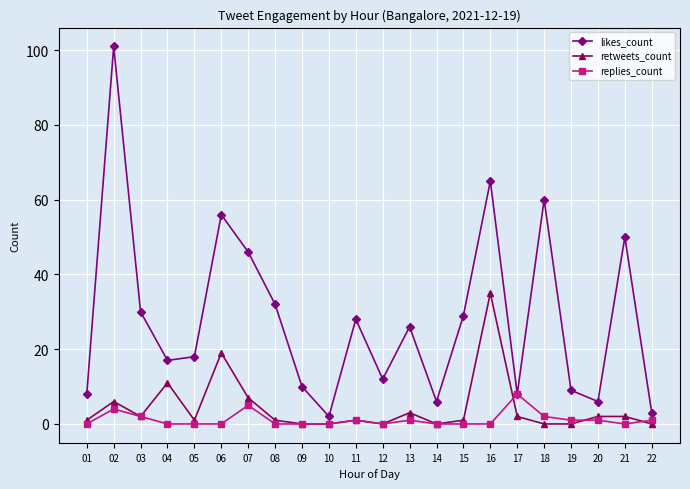

What is the greatest value displayed?

101